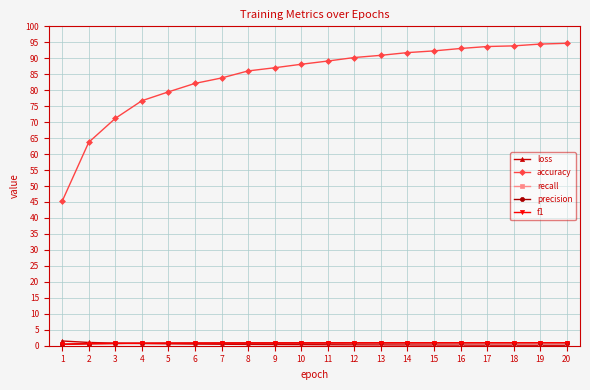

Which series has the largest range (max minus min)?

accuracy